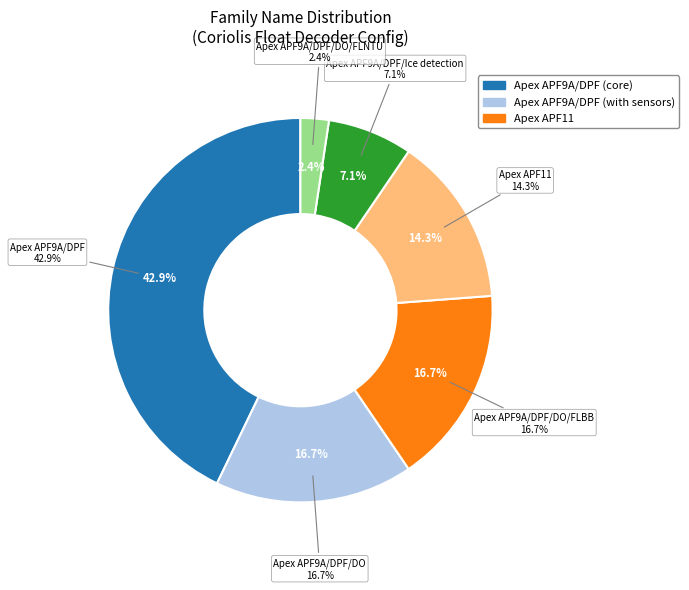

Is there any slice that represents more than half of the pie?

No